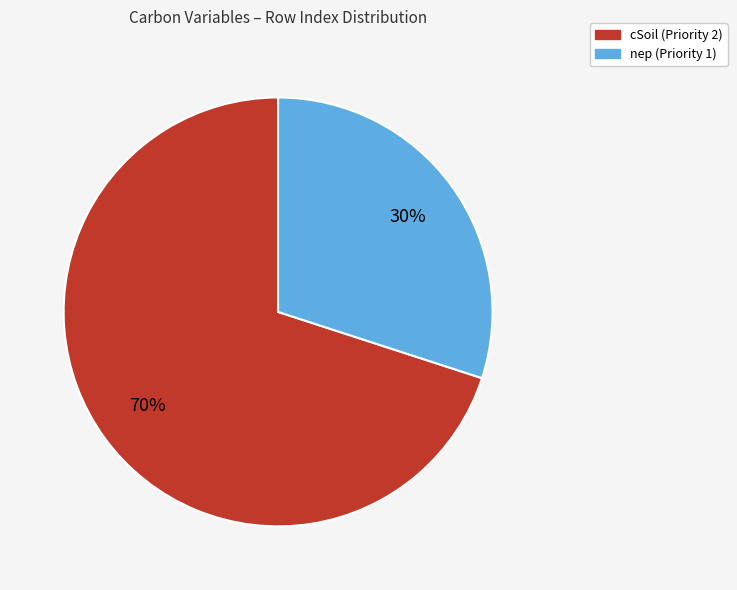

What is the majority slice?

cSoil (Priority 2)